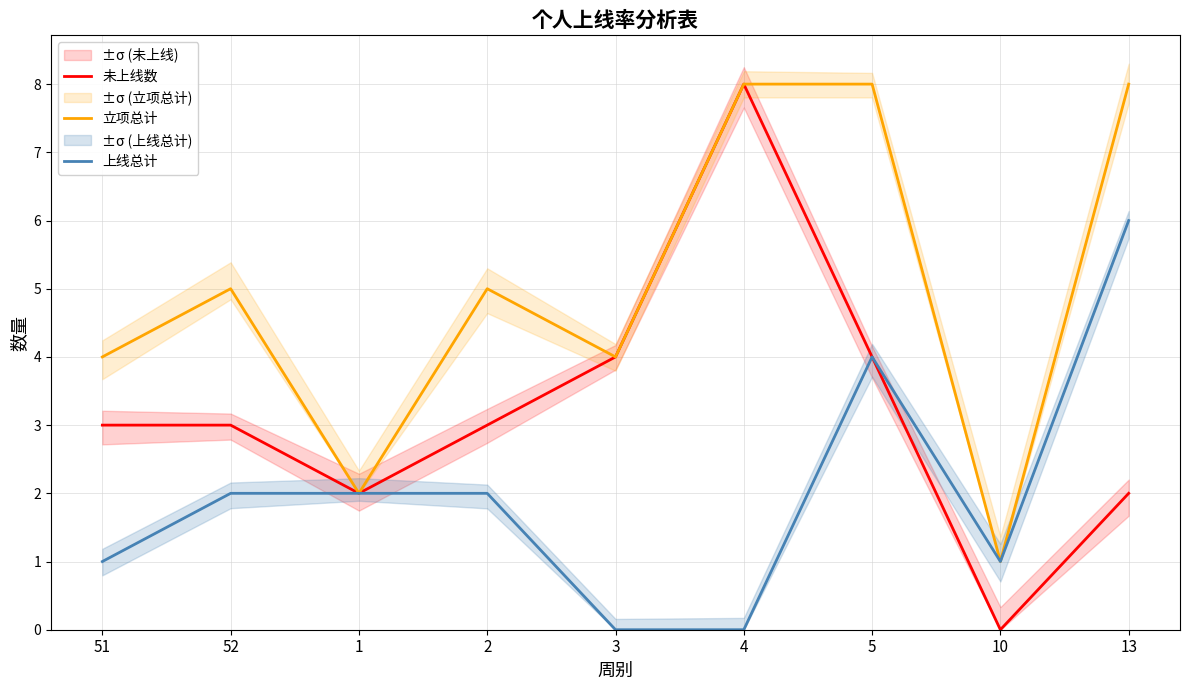

Reading left to right, extract all data points from this chart.

未上线数: 51=3	52=3	1=2	2=3	3=4	4=8	5=4	10=0	13=2
立项总计: 51=4	52=5	1=2	2=5	3=4	4=8	5=8	10=1	13=8
上线总计: 51=1	52=2	1=2	2=2	3=0	4=0	5=4	10=1	13=6